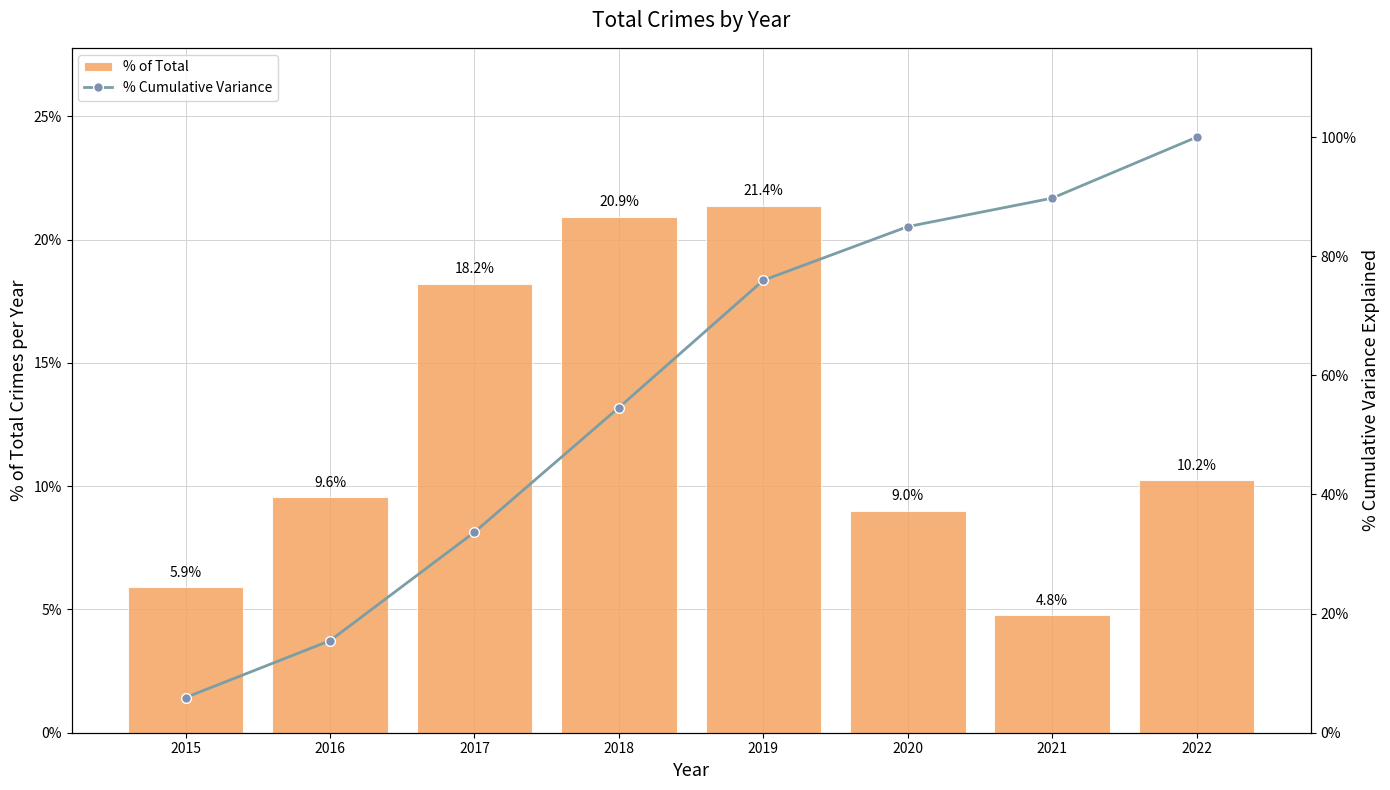

List the labels in order of % Cumulative Variance value, smallest first.

2015, 2016, 2017, 2018, 2019, 2020, 2021, 2022